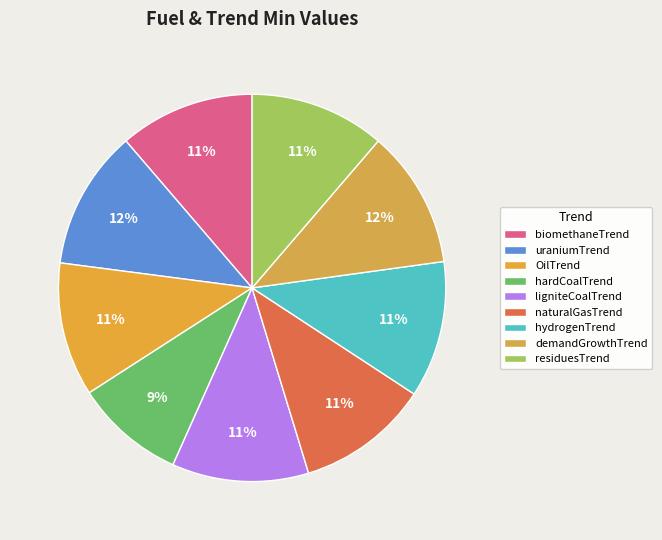

How many segments does this pie chart have?

9